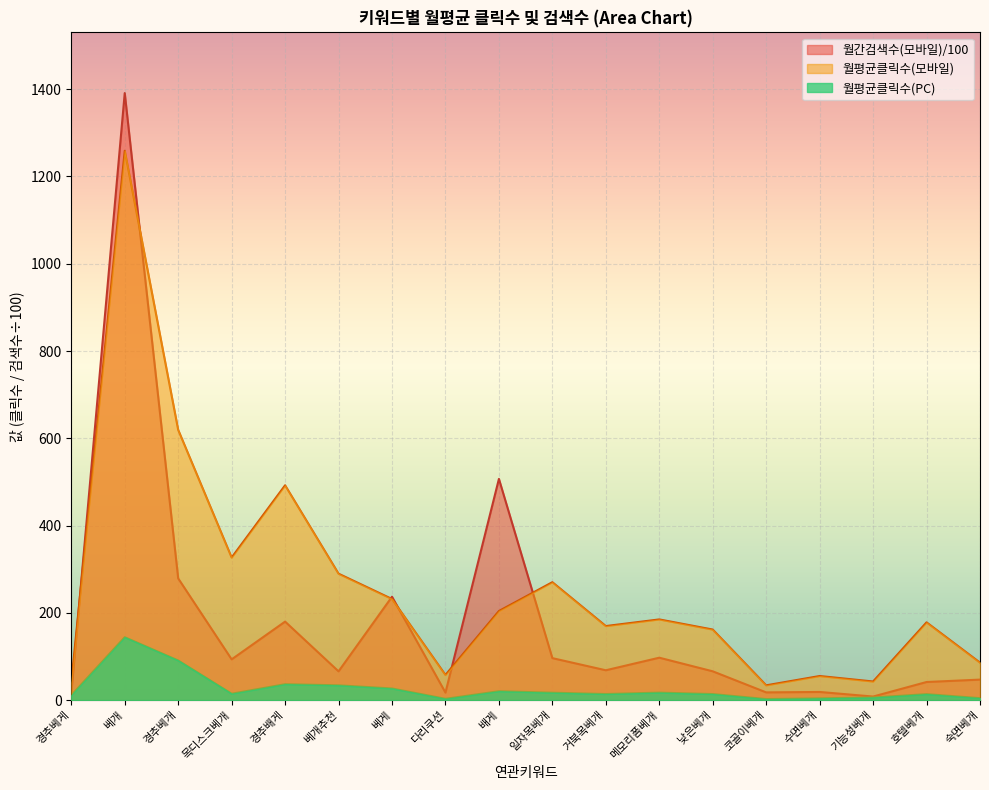

What is the minimum value shown in the chart?

2.5